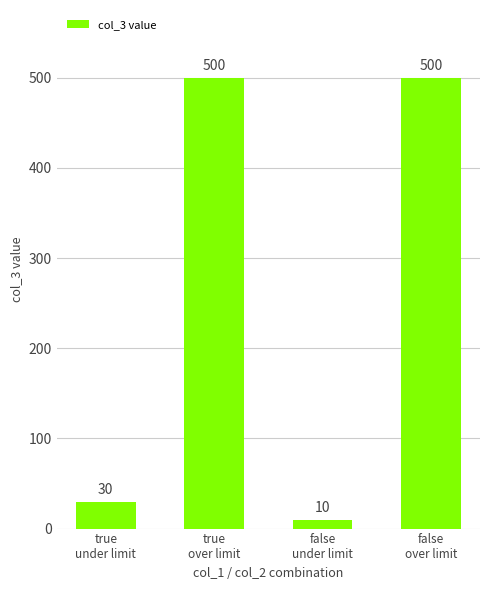

What is the average value?

260